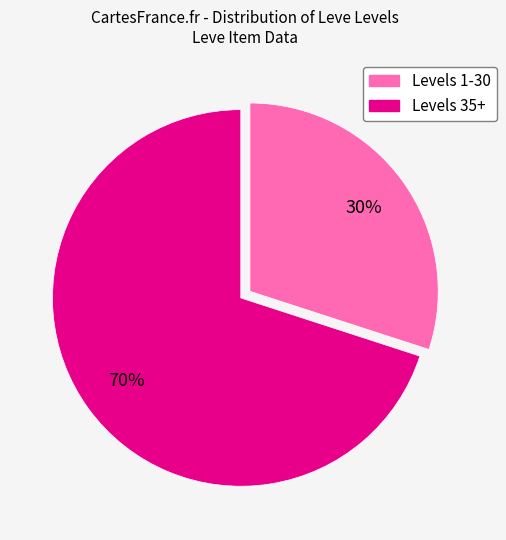

To the nearest percent, what is the average slice percentage?

50%